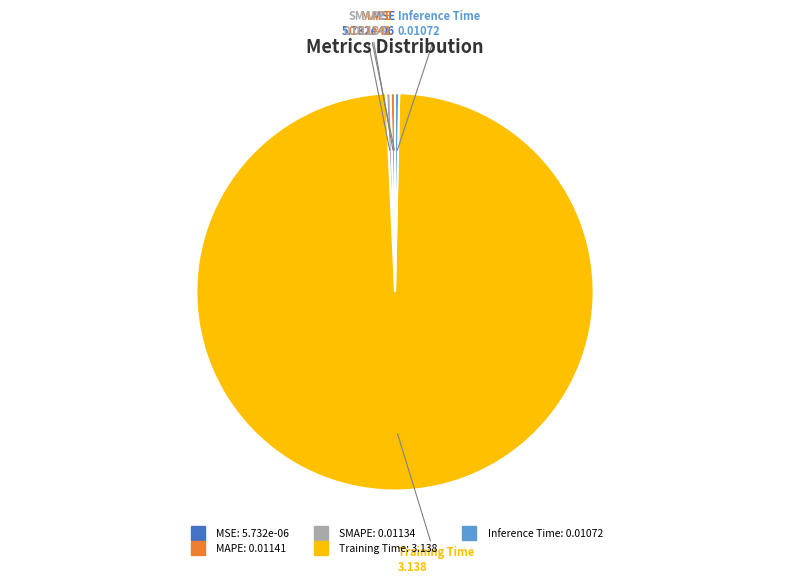

Is the sum of Training Time and Inference Time greater than half?

Yes